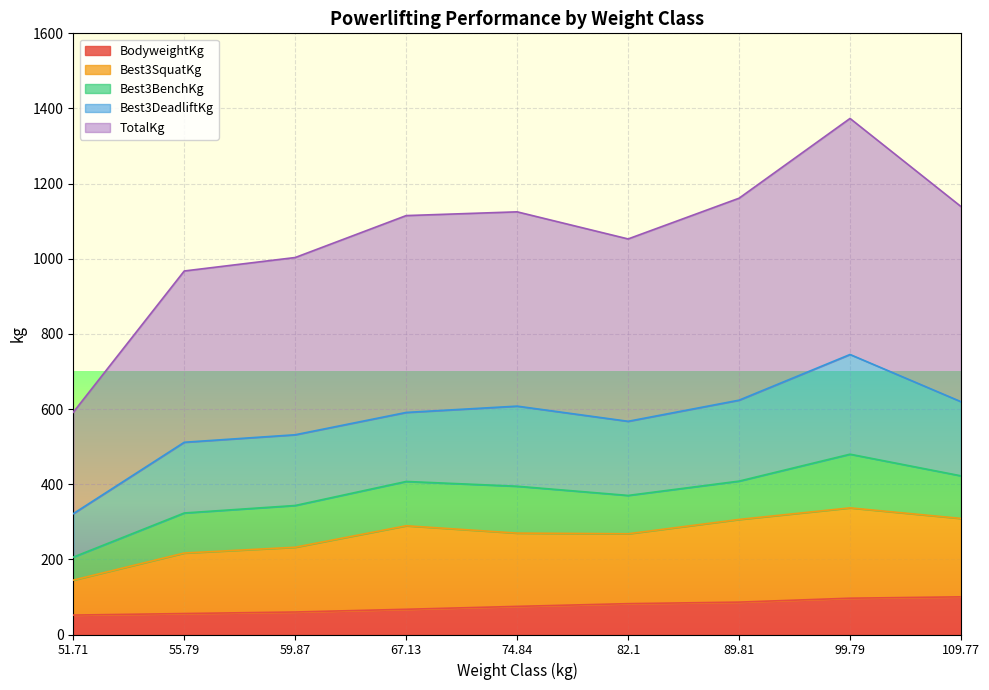

What is the maximum value for BodyweightKg?

100.2